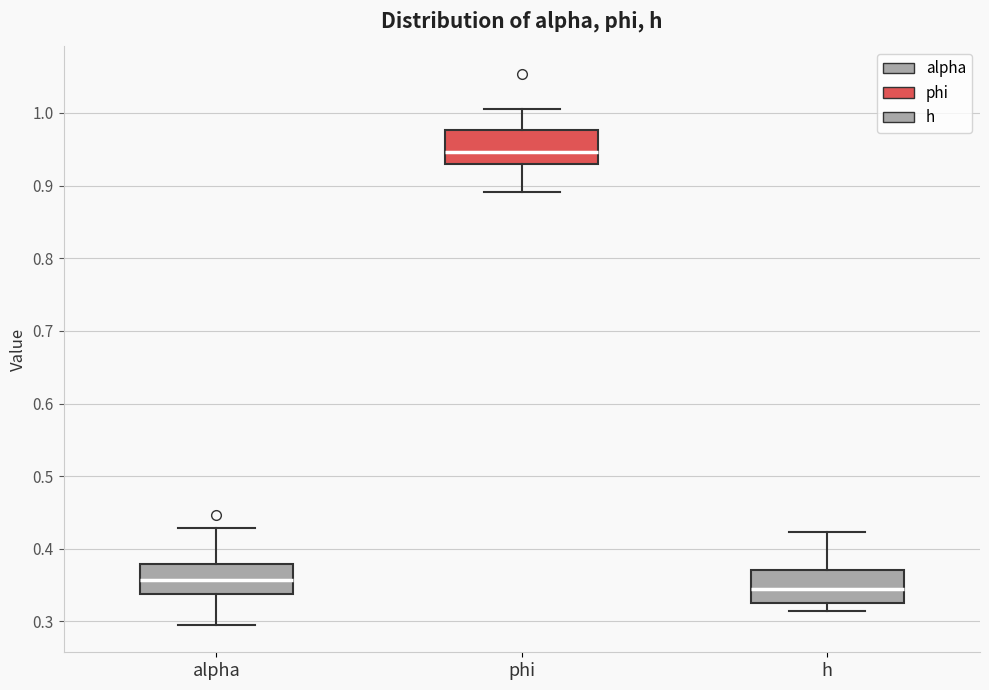

Reading left to right, read every box against the y-axis: the position of its median line, the range the box covers, and the ends of its whiskers. The values are not printed on the chart, so give them approximately, as read against the axis.

alpha: median 0.36, box 0.34 to 0.38, whiskers 0.30 to 0.43
phi: median 0.95, box 0.93 to 0.98, whiskers 0.89 to 1.01
h: median 0.35, box 0.33 to 0.37, whiskers 0.31 to 0.42